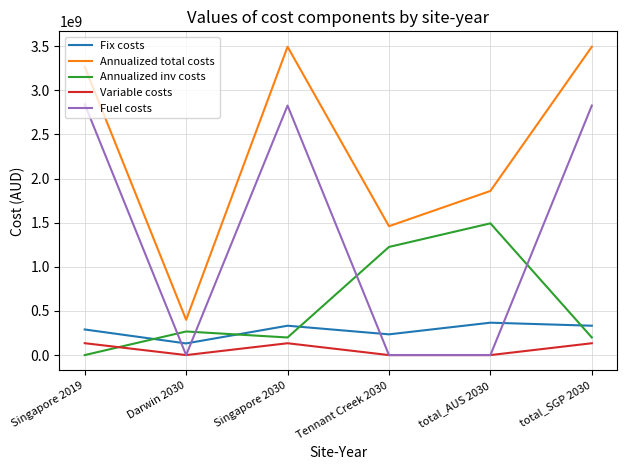

Is the value of Fuel costs at total_AUS 2030 greater than the value of Annualized total costs at Tennant Creek 2030?

No